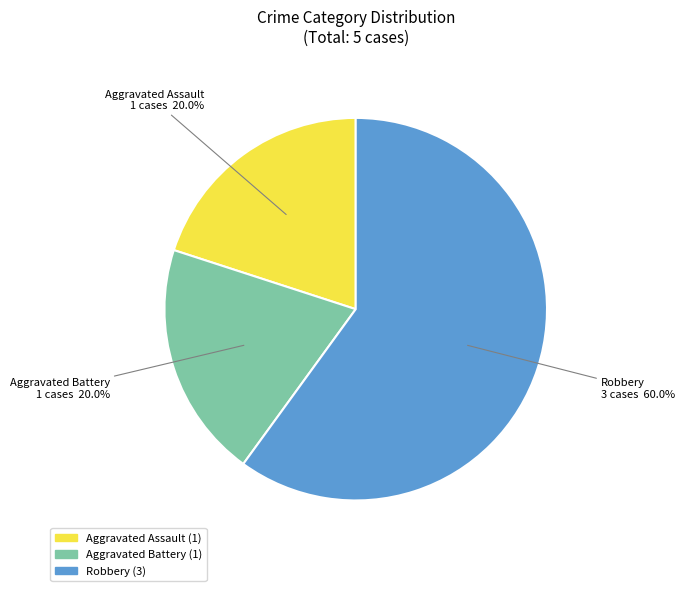

How much of the chart is everything except Robbery?

40.0%